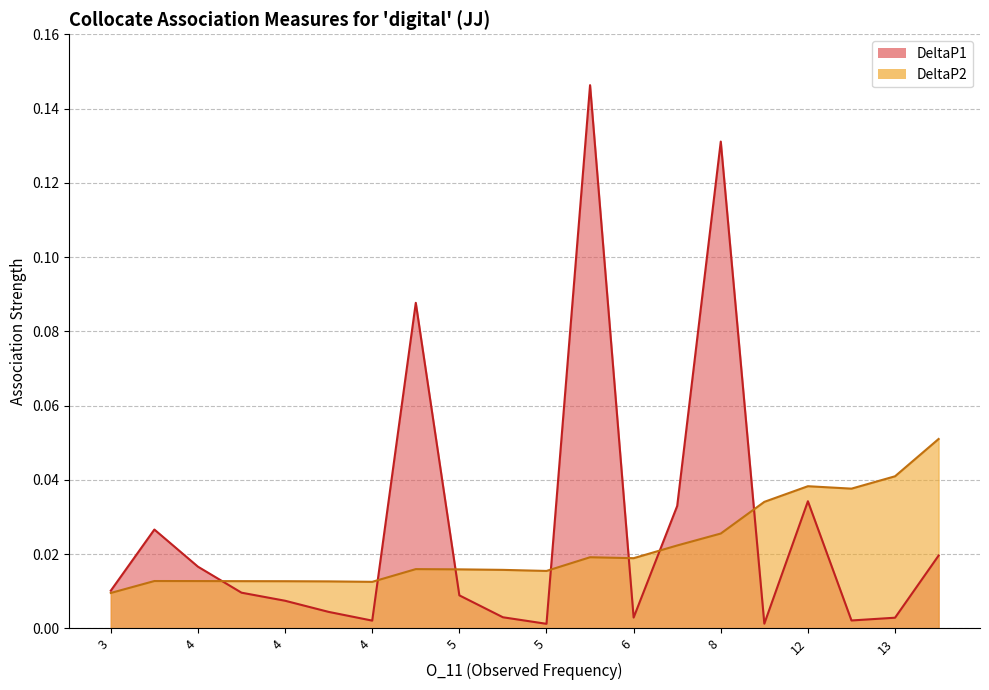

What are all the series names shown in the legend?

DeltaP1, DeltaP2